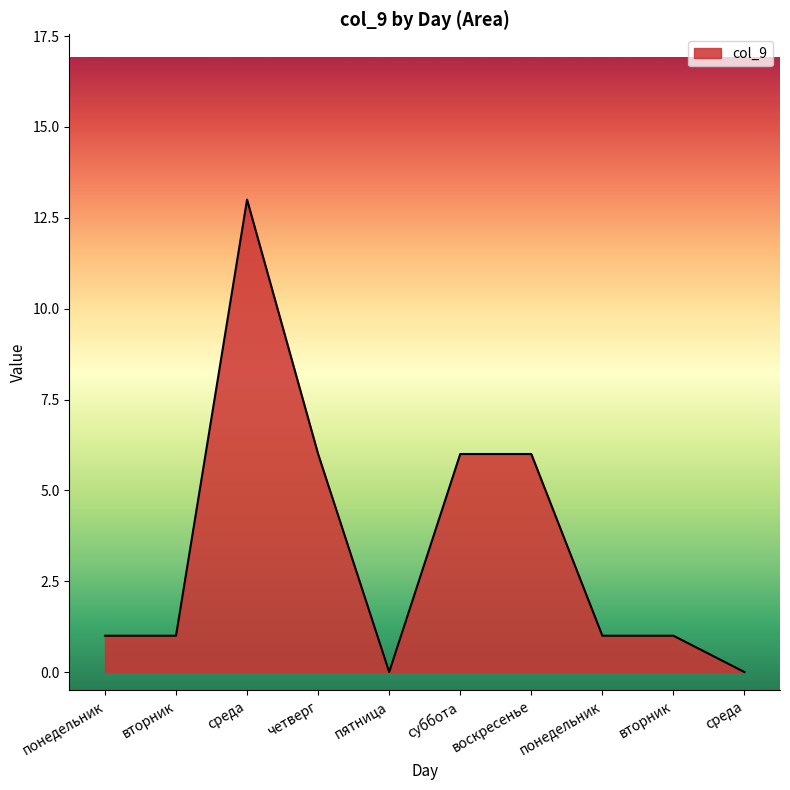

Rank the categories by value from lowest to highest.

пятница, среда, понедельник, вторник, понедельник, вторник, четверг, суббота, воскресенье, среда